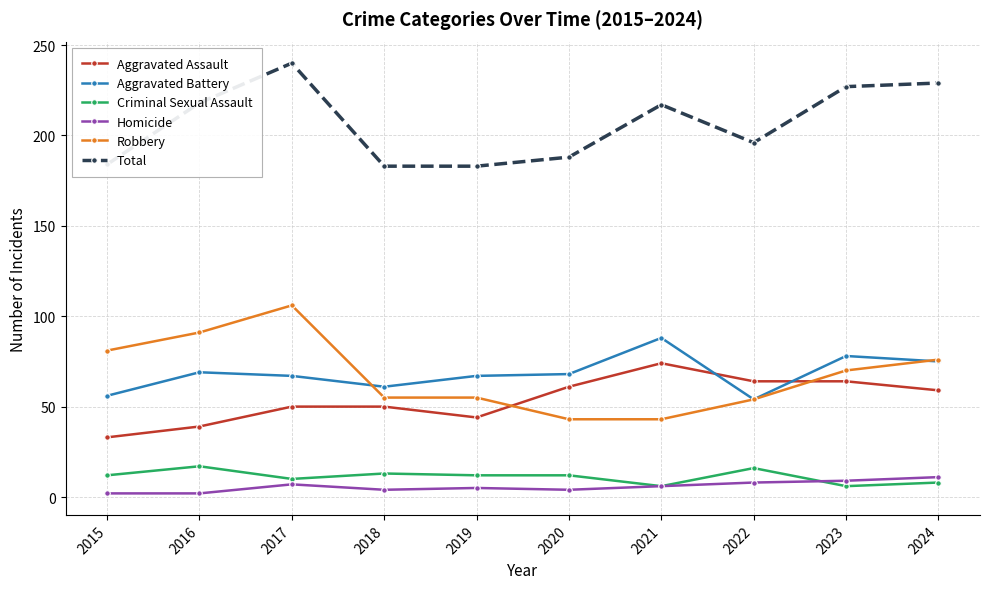

At 2023, list the series in order from smallest to largest.

Criminal Sexual Assault, Homicide, Aggravated Assault, Robbery, Aggravated Battery, Total